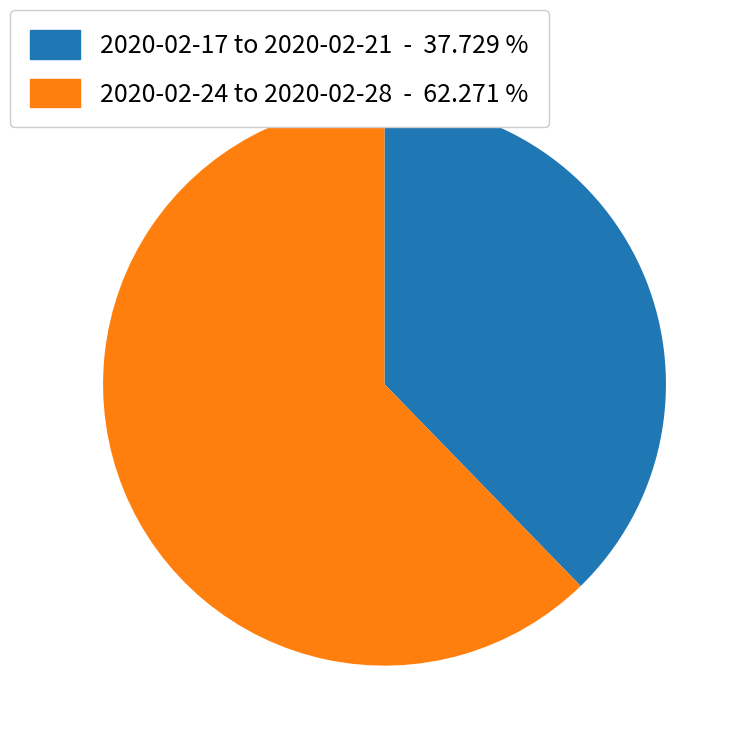

Is there any slice that represents more than half of the pie?

Yes